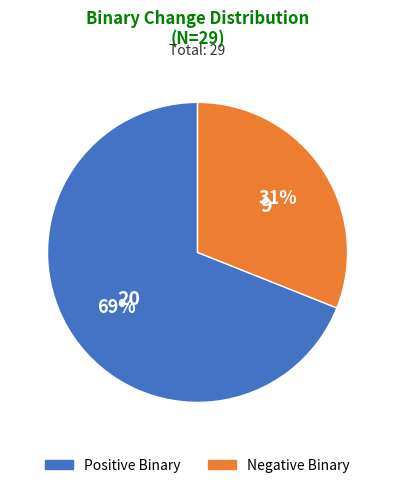

Count the number of slices in the pie.

2